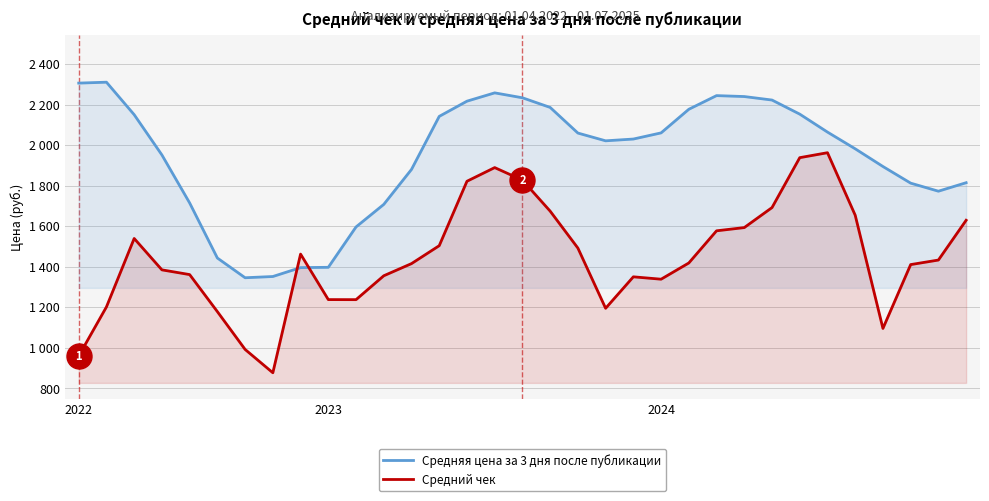

At which category does Средняя цена за 3 дня после публикации reach its first local valley?

6